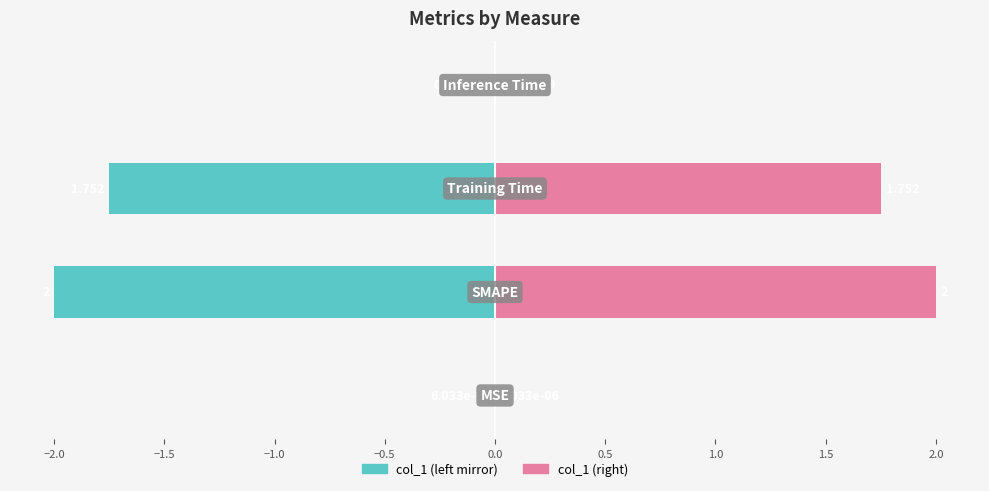

True or false: col_1 (right) has a value of 0.0 at −2.5.

False